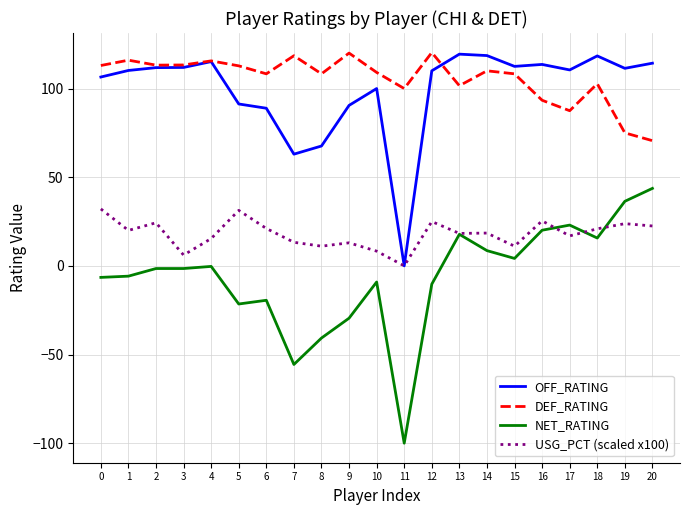

The value of USG_PCT (scaled x100) at 7 is 22.8. True or false?

False